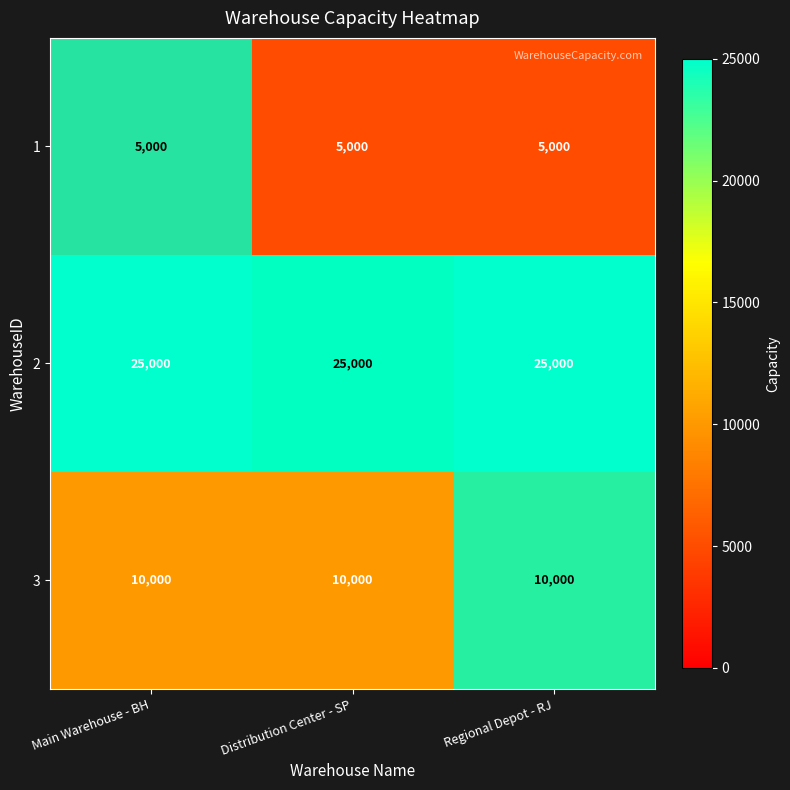

What is the difference between the highest and lowest values at Regional Depot - RJ?

20000